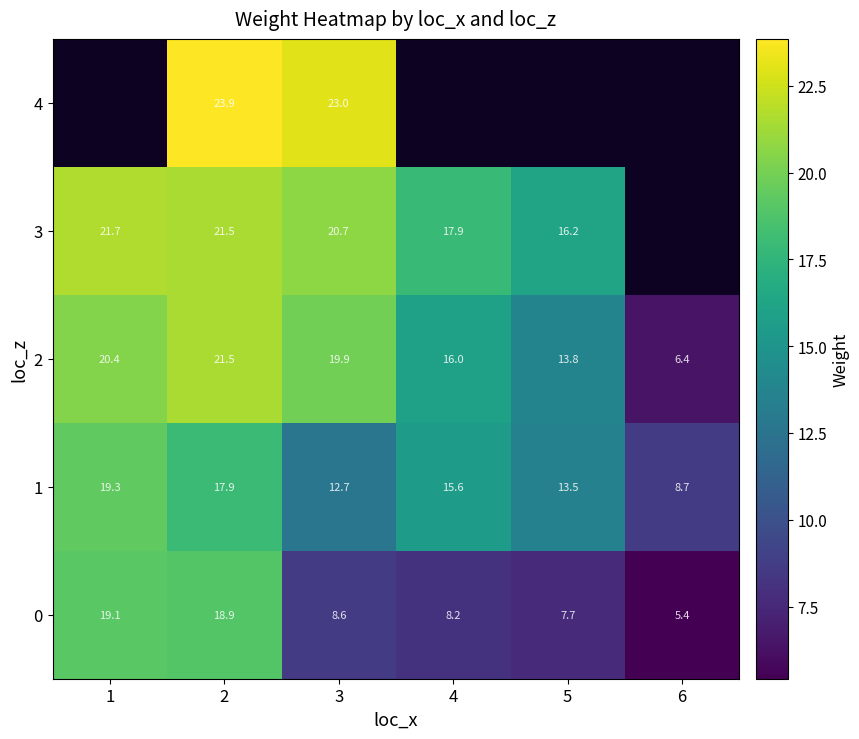

What is the spread (max minus min) of values at 3?

14.4